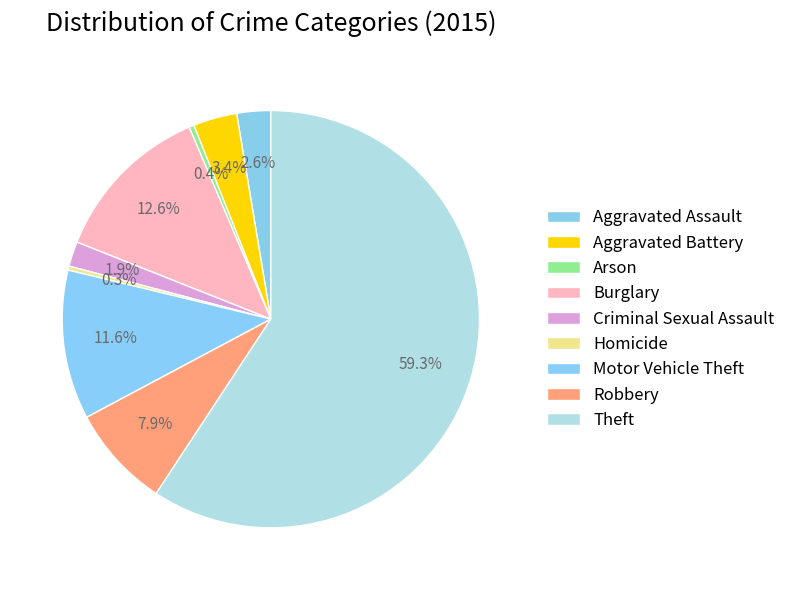

True or false: Criminal Sexual Assault accounts for 1% of the total.

False